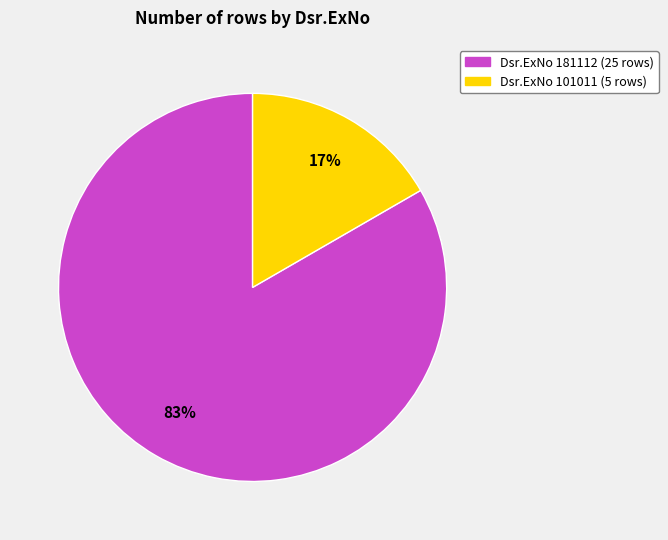

Count the number of slices in the pie.

2